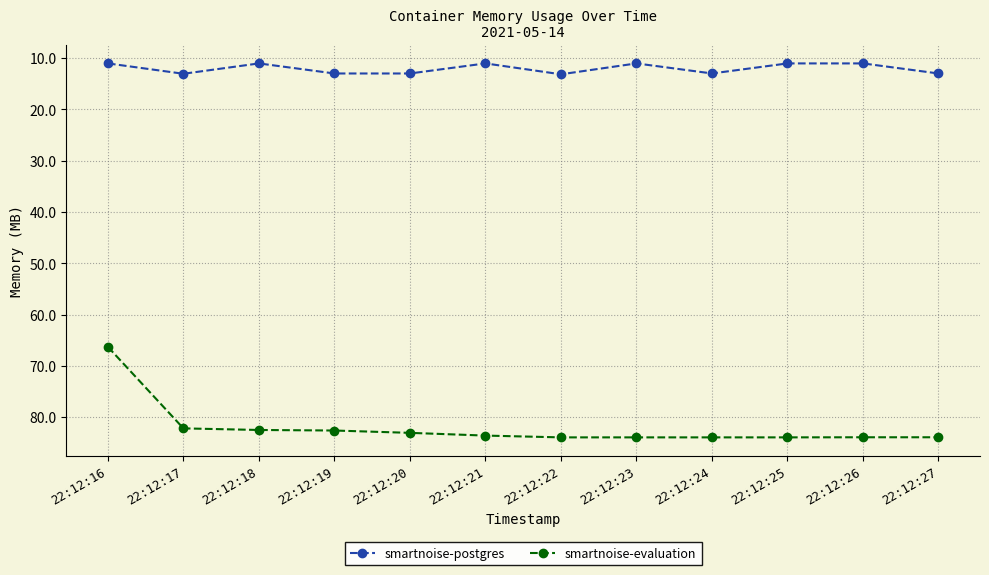

List the series in order of their overall mean, lowest first.

smartnoise-postgres, smartnoise-evaluation